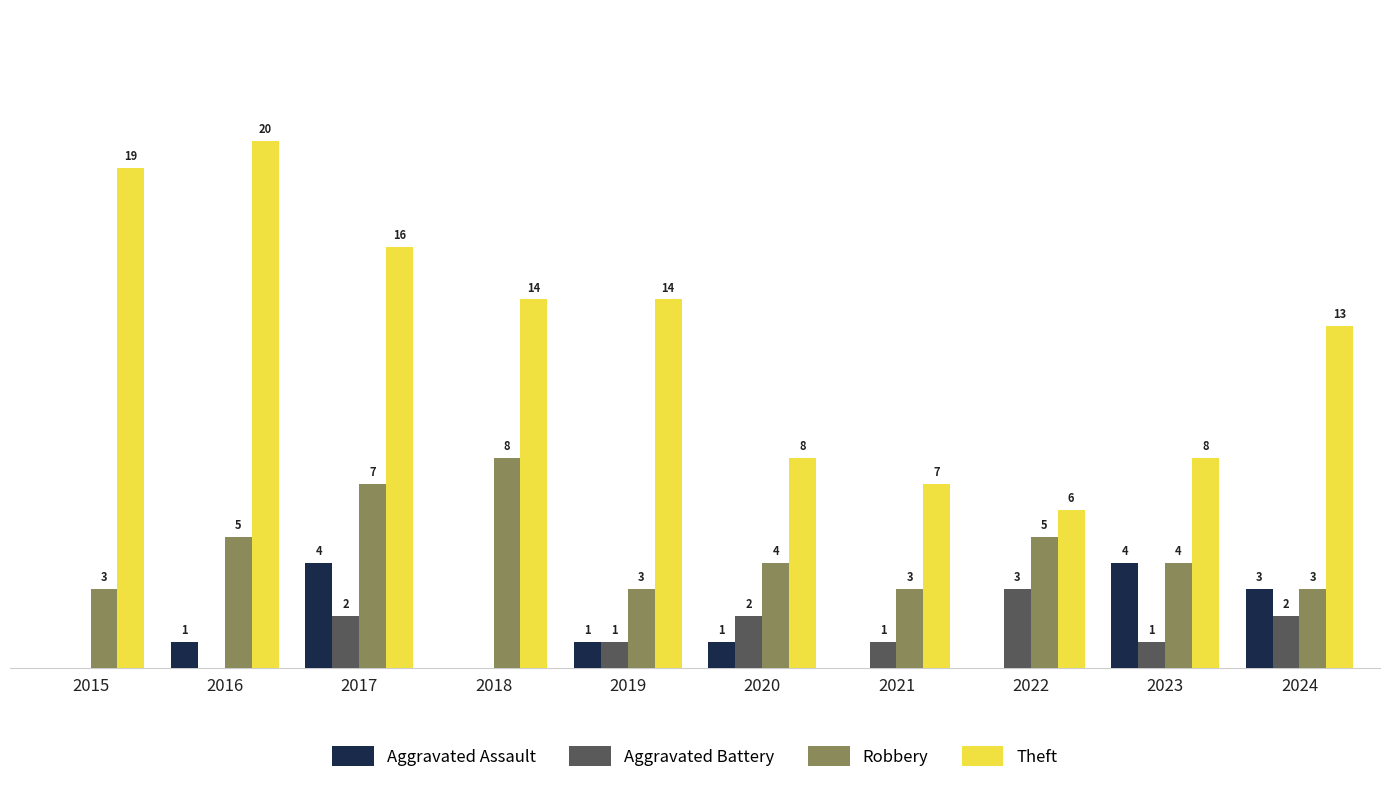

Between 2017 and 2022, which series saw the biggest shift?

Theft